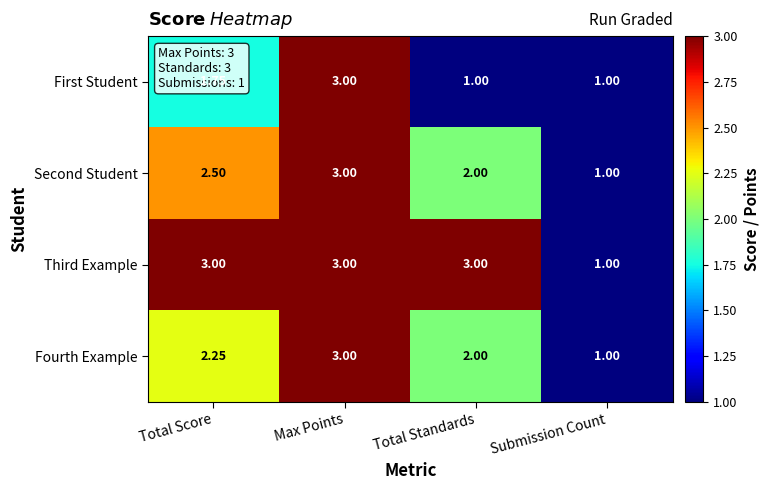

What is the maximum value shown in the chart?

3.0